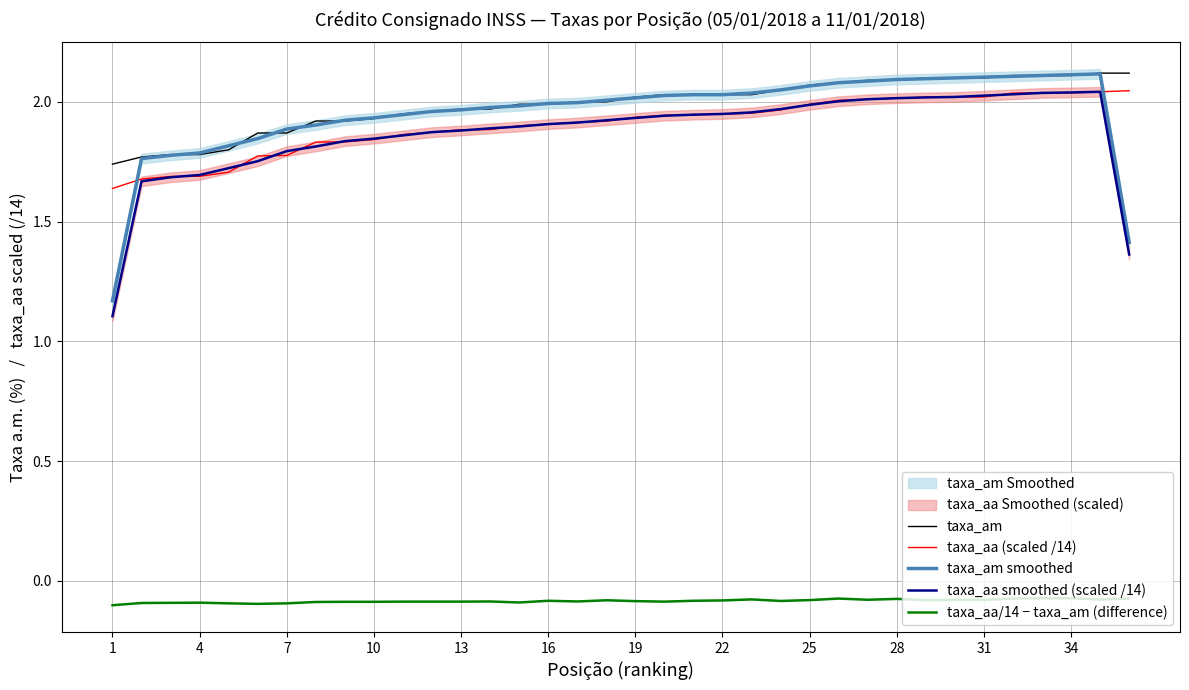

True or false: taxa_aa (scaled /14) and taxa_aa/14 − taxa_am (difference) cross at least once.

False